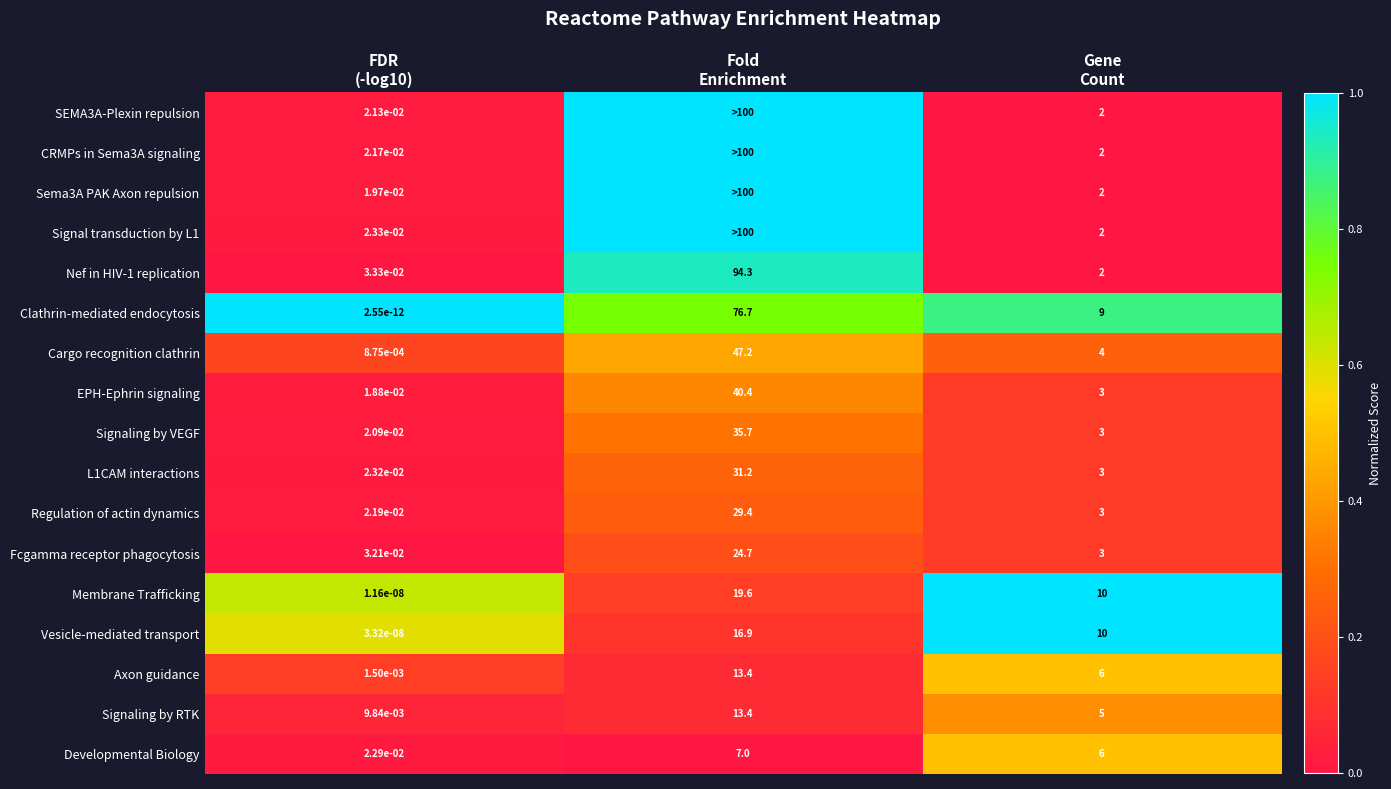

How many series are shown in this chart?

17